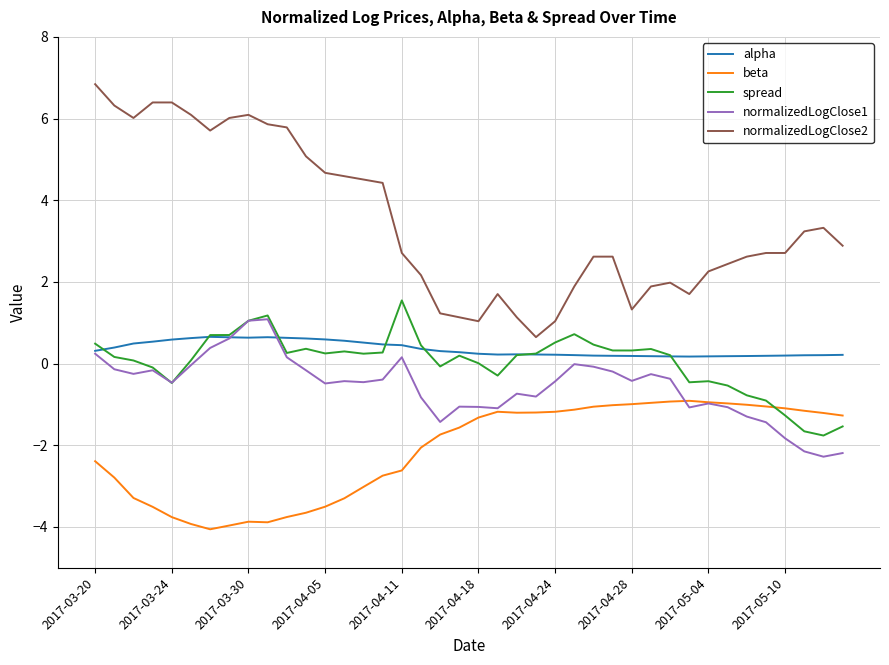

Which series ends up on top after the final intersection of spread and beta?

beta